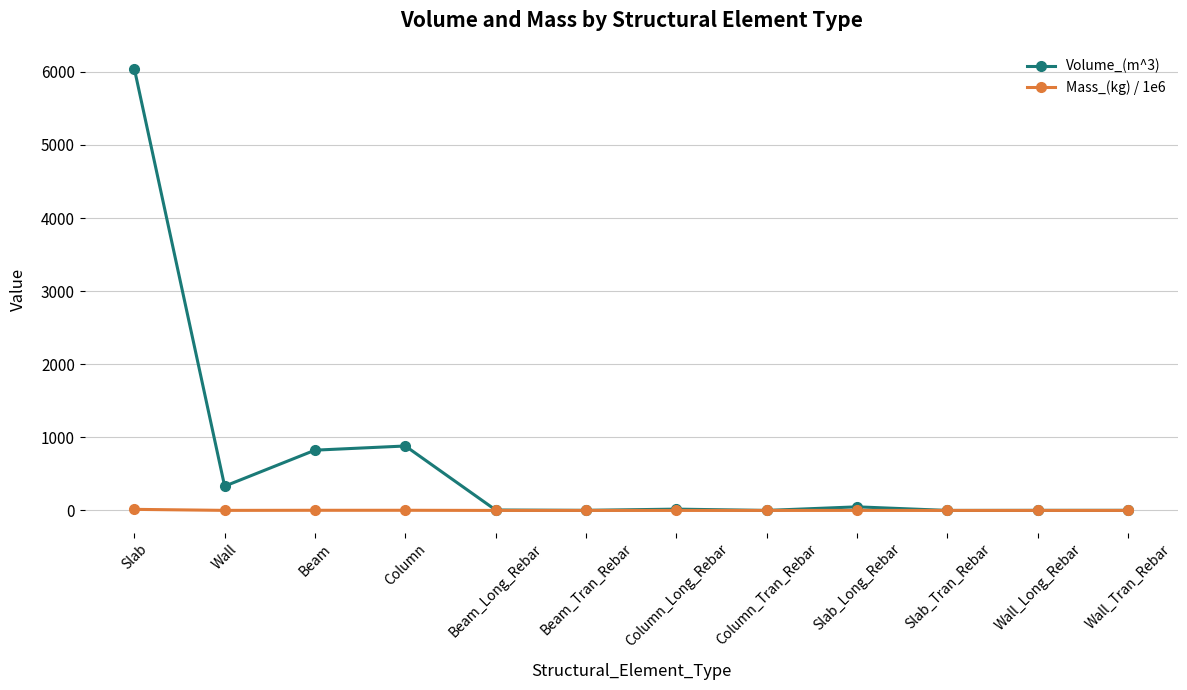

Which label corresponds to the largest value in the chart?

Slab